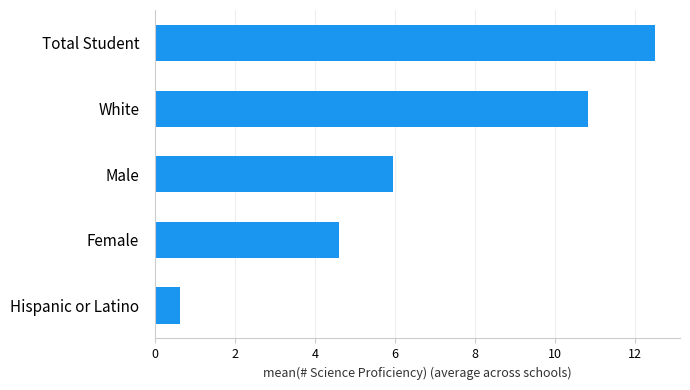

Reading bottom to top, what are all the values shown in this chart?

0.6	4.6	6.0	10.8	12.5